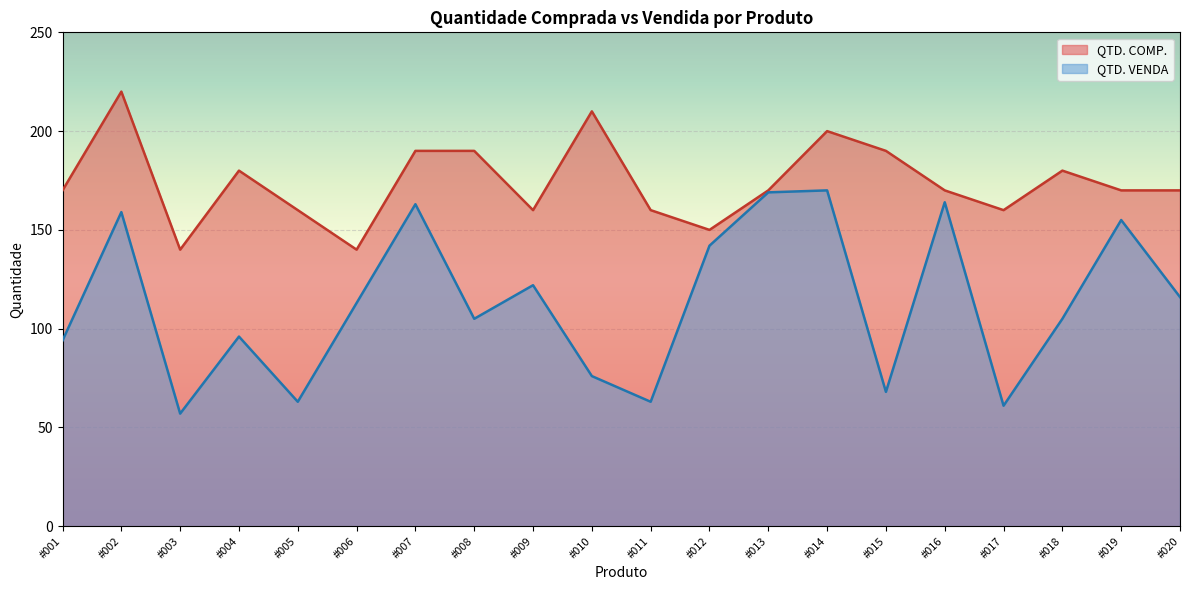

At which category is the sum across all series the highest?

#002